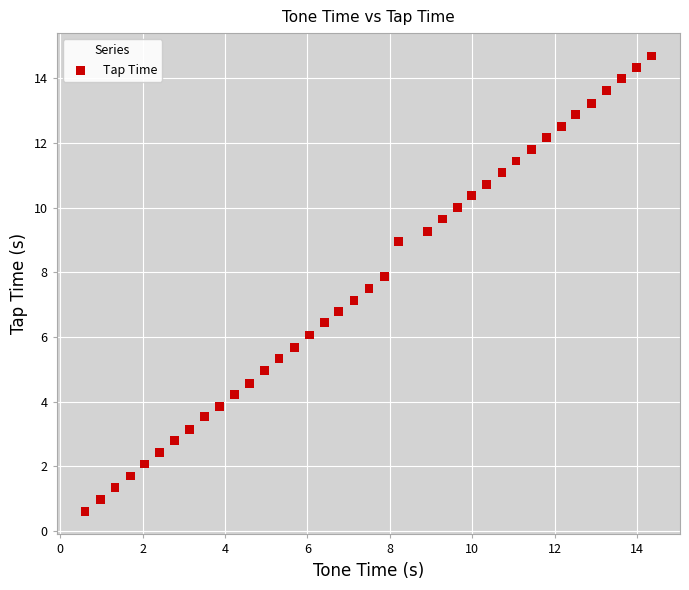

What is the range of Y values (max minus min)?

14.1